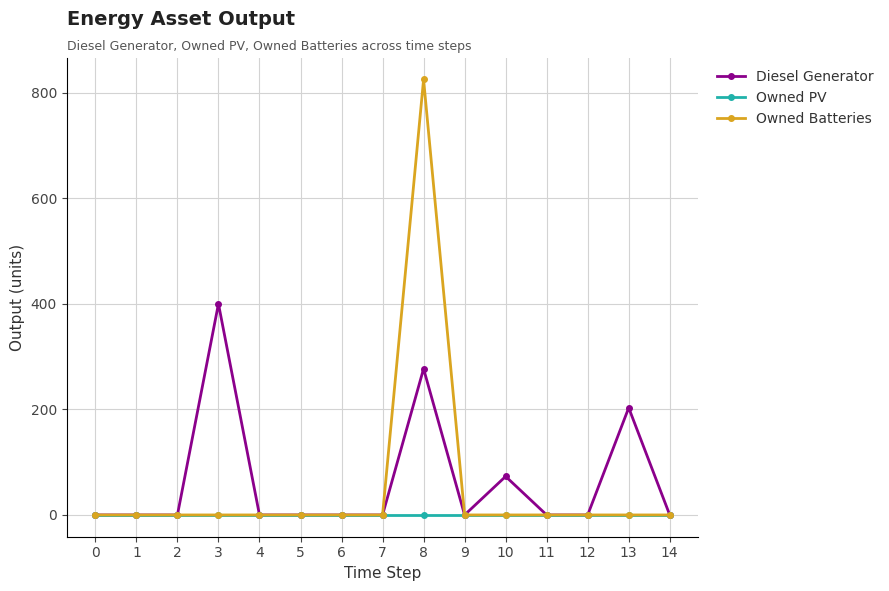

At which label does Diesel Generator reach its peak?

3